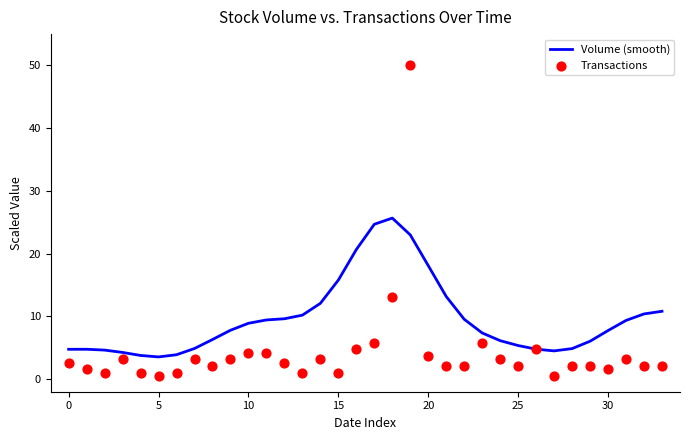

Which series reaches the maximum Y coordinate?

Transactions